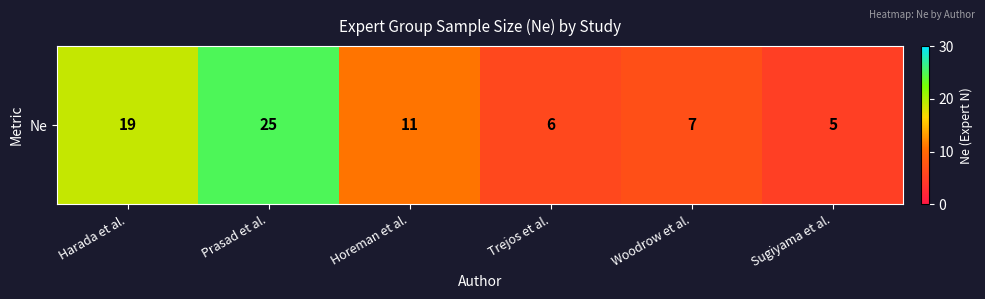

Reading right to left, what are all the values shown in this chart?

5	7	6	11	25	19